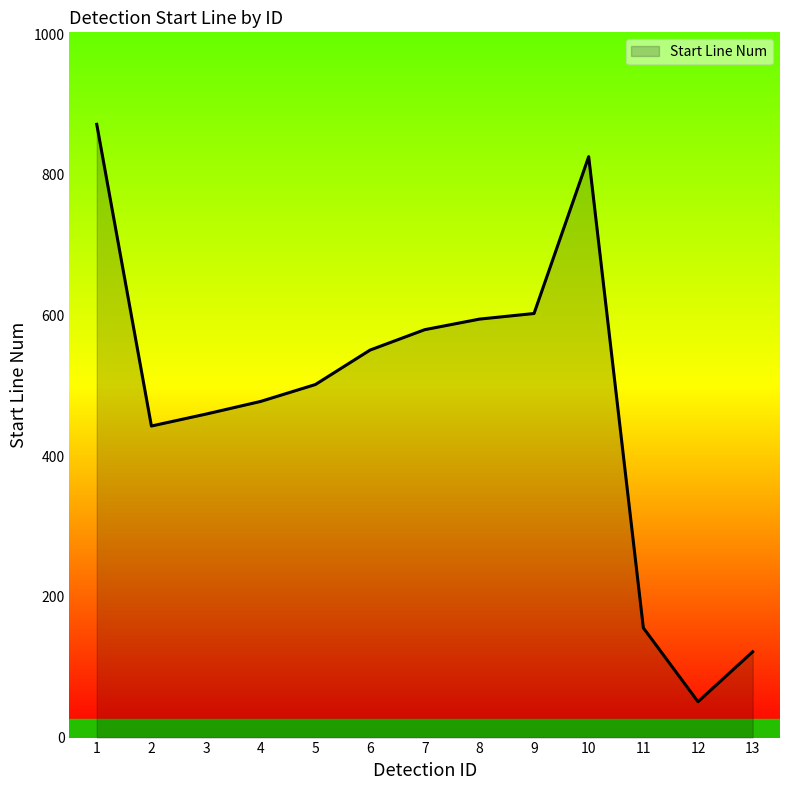

What is the smallest value displayed?

51